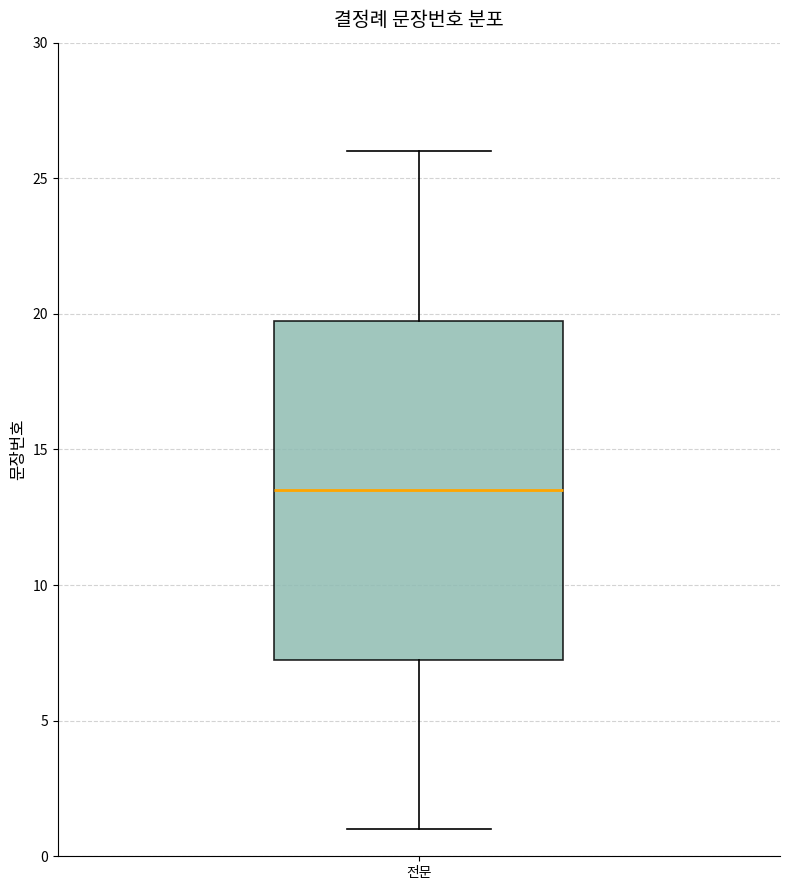

Transcribe this box plot: give where the median line is, the range the box spans, and where the two whiskers end, as read against the y-axis. The values are not printed on the chart, so give them approximately, as read against the axis.

median 13.5, box 7.5 to 20.0, whiskers 1.0 to 26.0